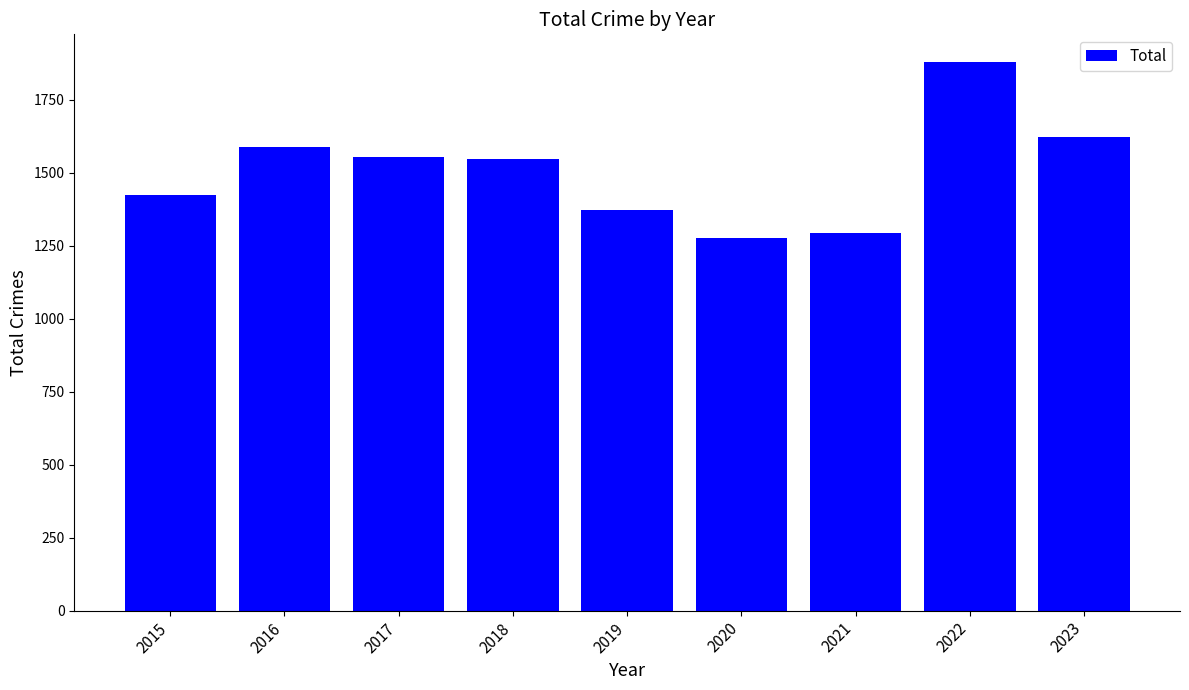

What is the difference between the maximum and minimum values?

603